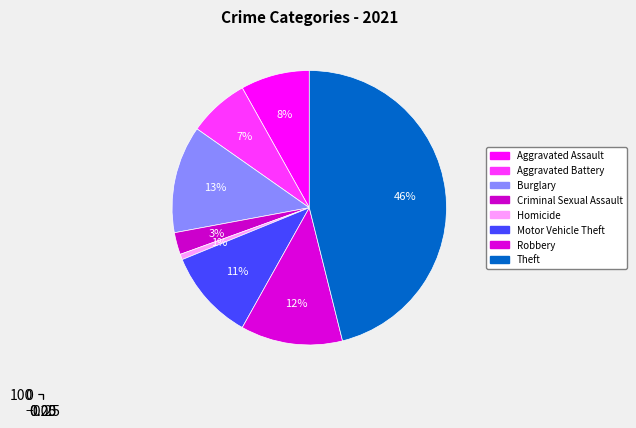

Does any single category account for the majority?

No